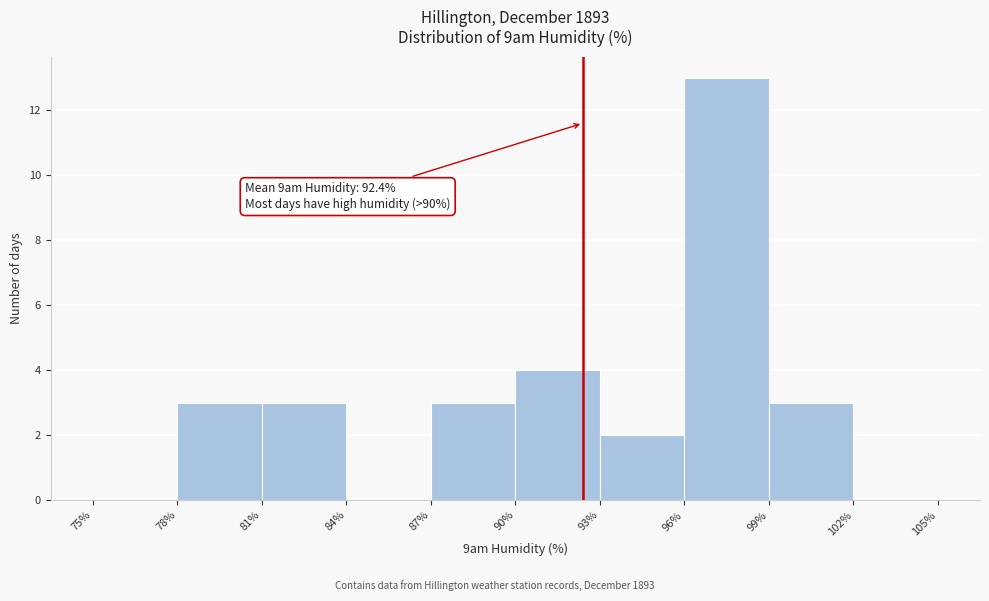

Over which range of the x-axis is the bar tallest?

96% to 99%